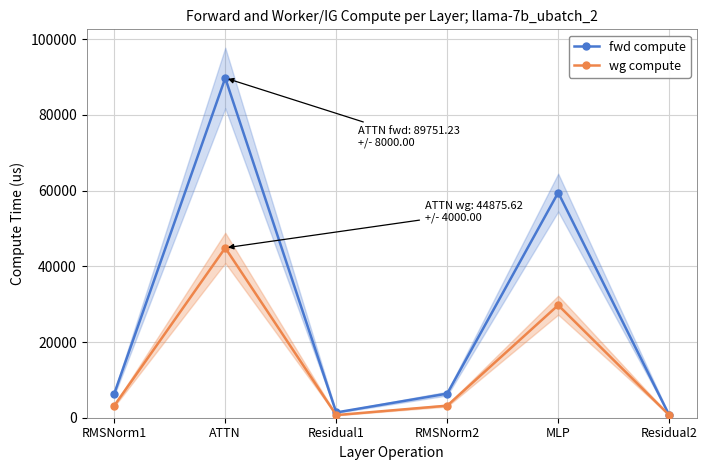

In fwd compute, how many points are lower than both neighbors (excluding endpoints)?

1